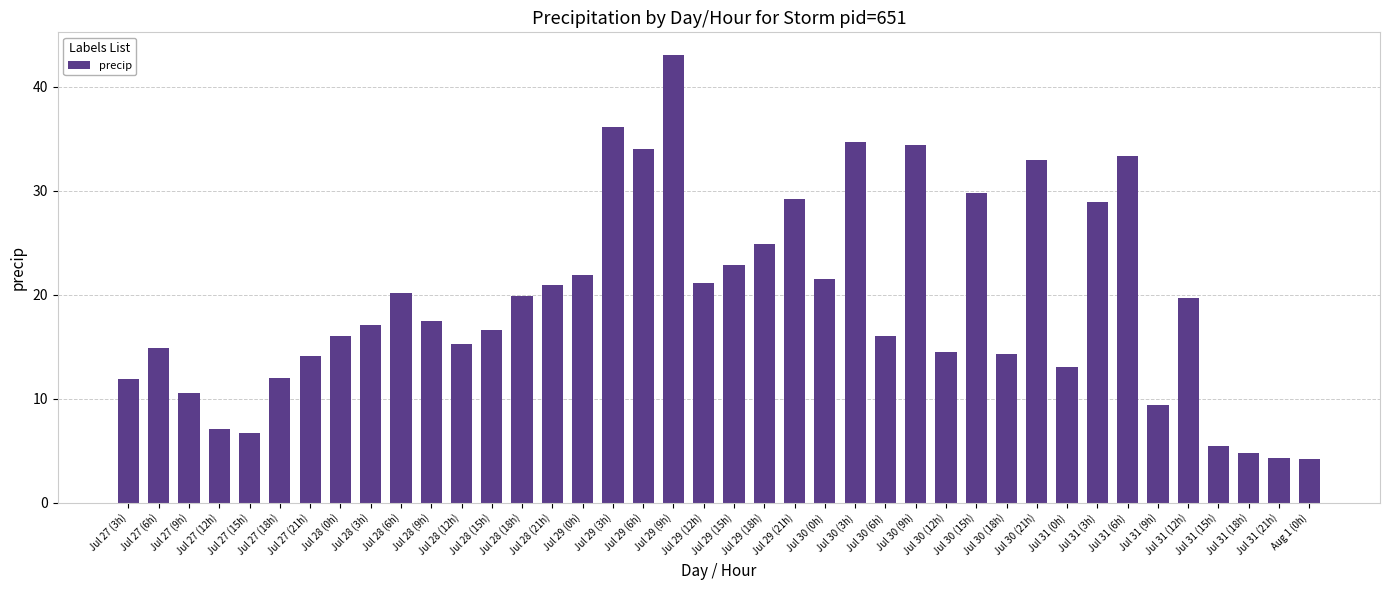

What is the minimum value shown in the chart?

4.2